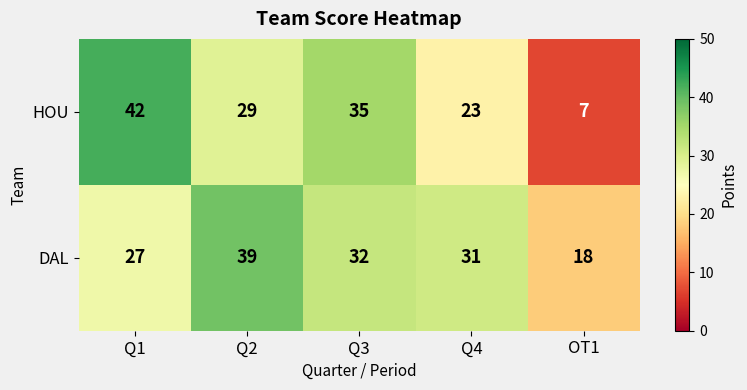

True or false: HOU has a value of 29 at Q2.

True